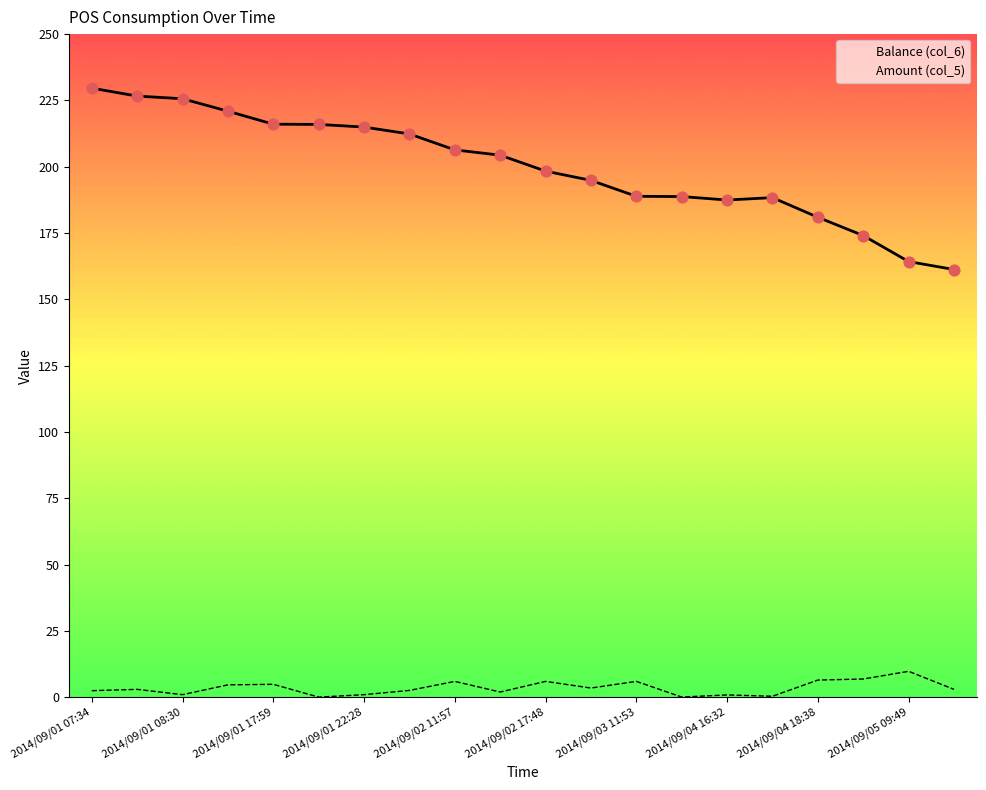

At which category is the sum across all series the highest?

2014/09/01 07:34